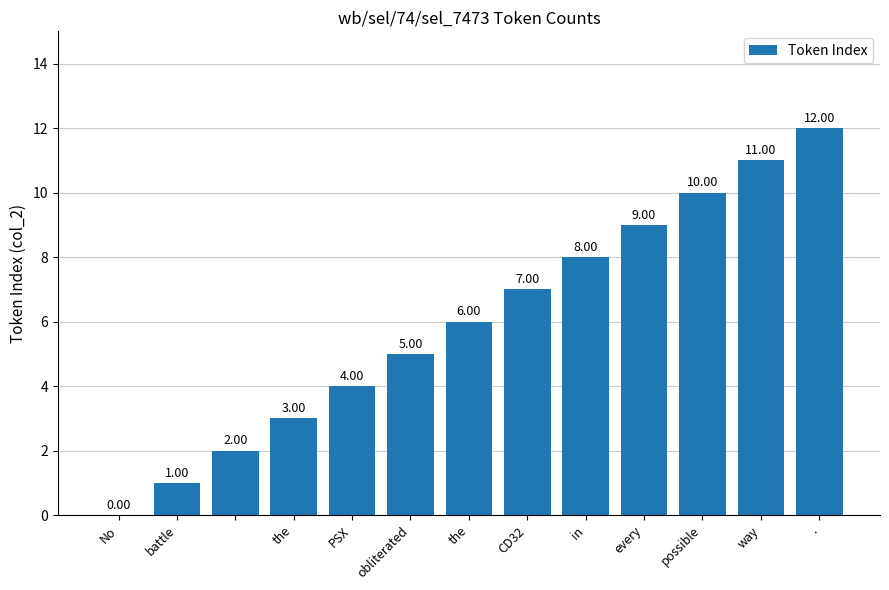

How many values are above zero?

12